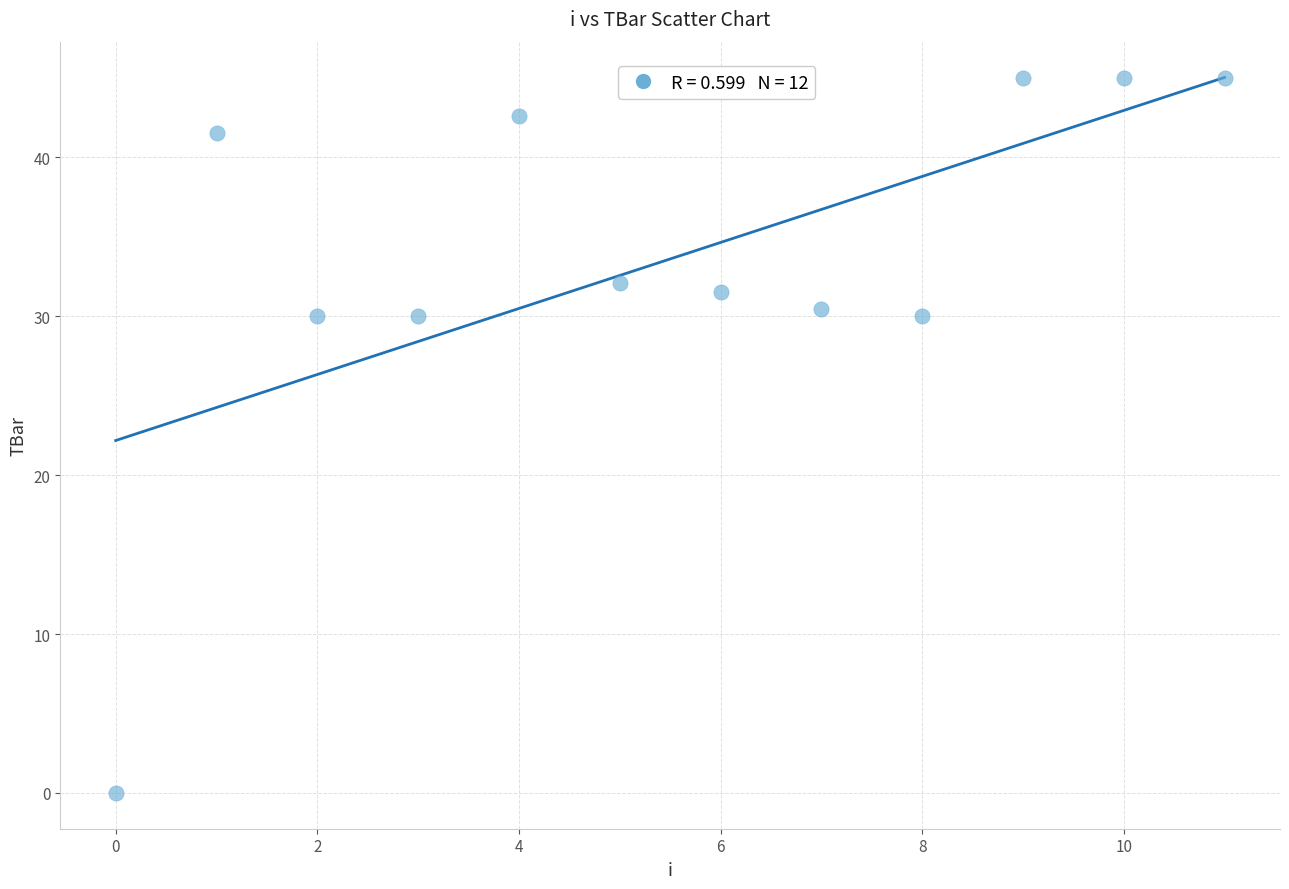

What is the average Y value?

33.6